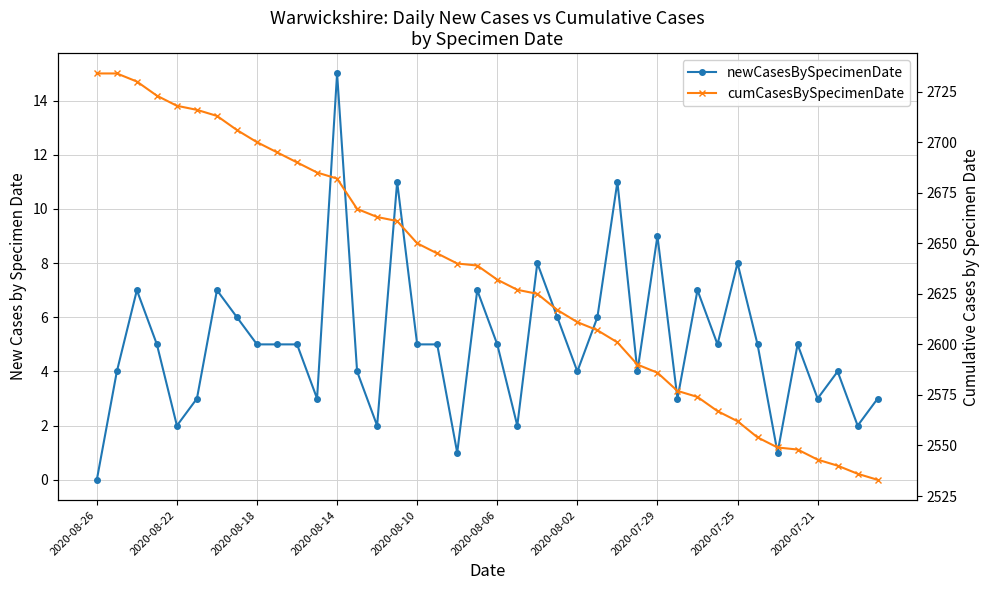

Which has a higher value, 16 or 27?

16